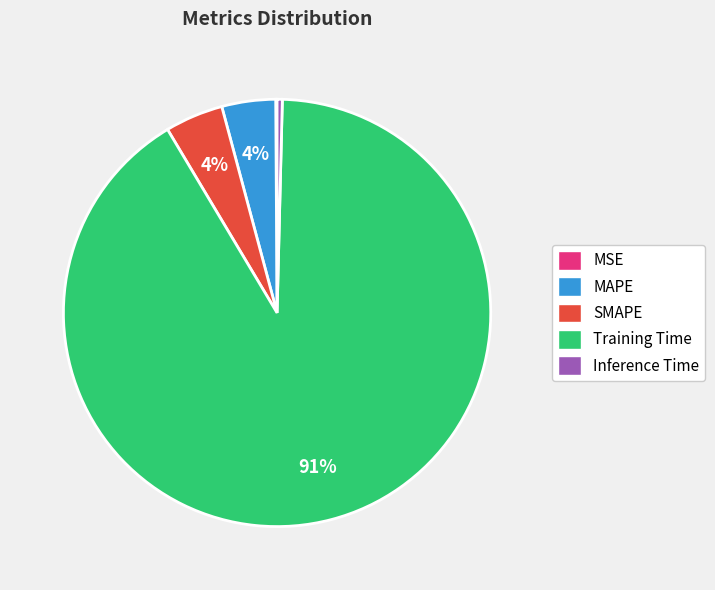

Is it true that Inference Time is 0% of the pie?

True